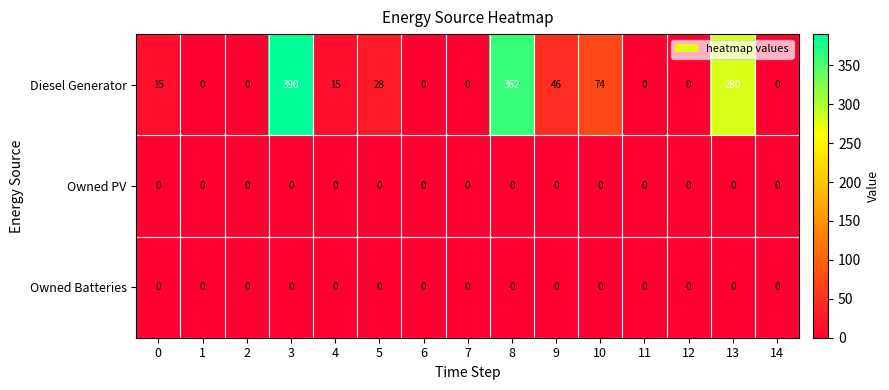

Which series changed the most between 0 and 7?

Diesel Generator